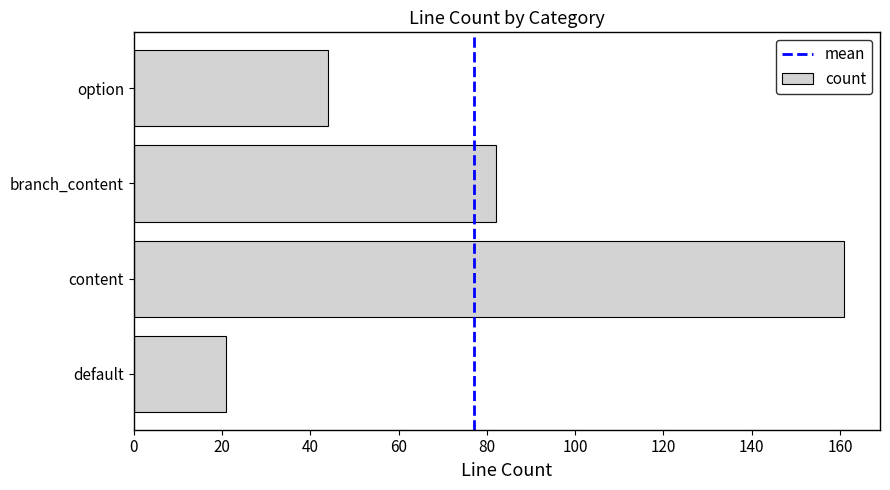

The chart shows a value of 82 at branch_content. True or false?

True